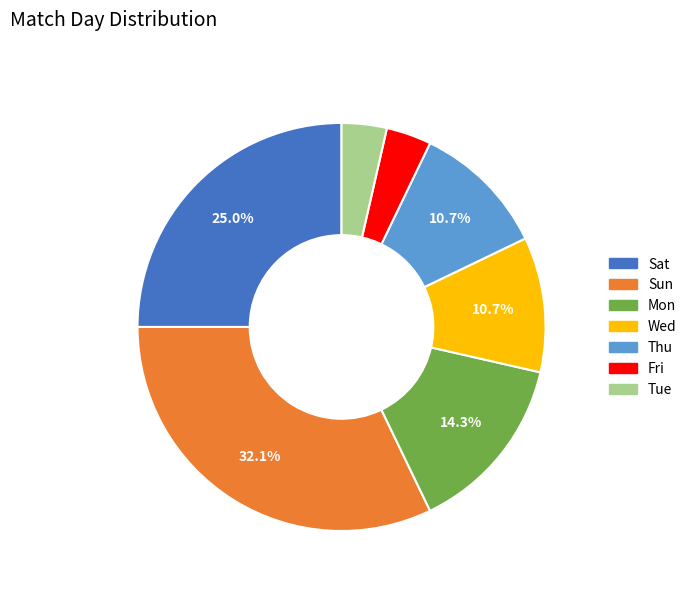

How many segments does this pie chart have?

7